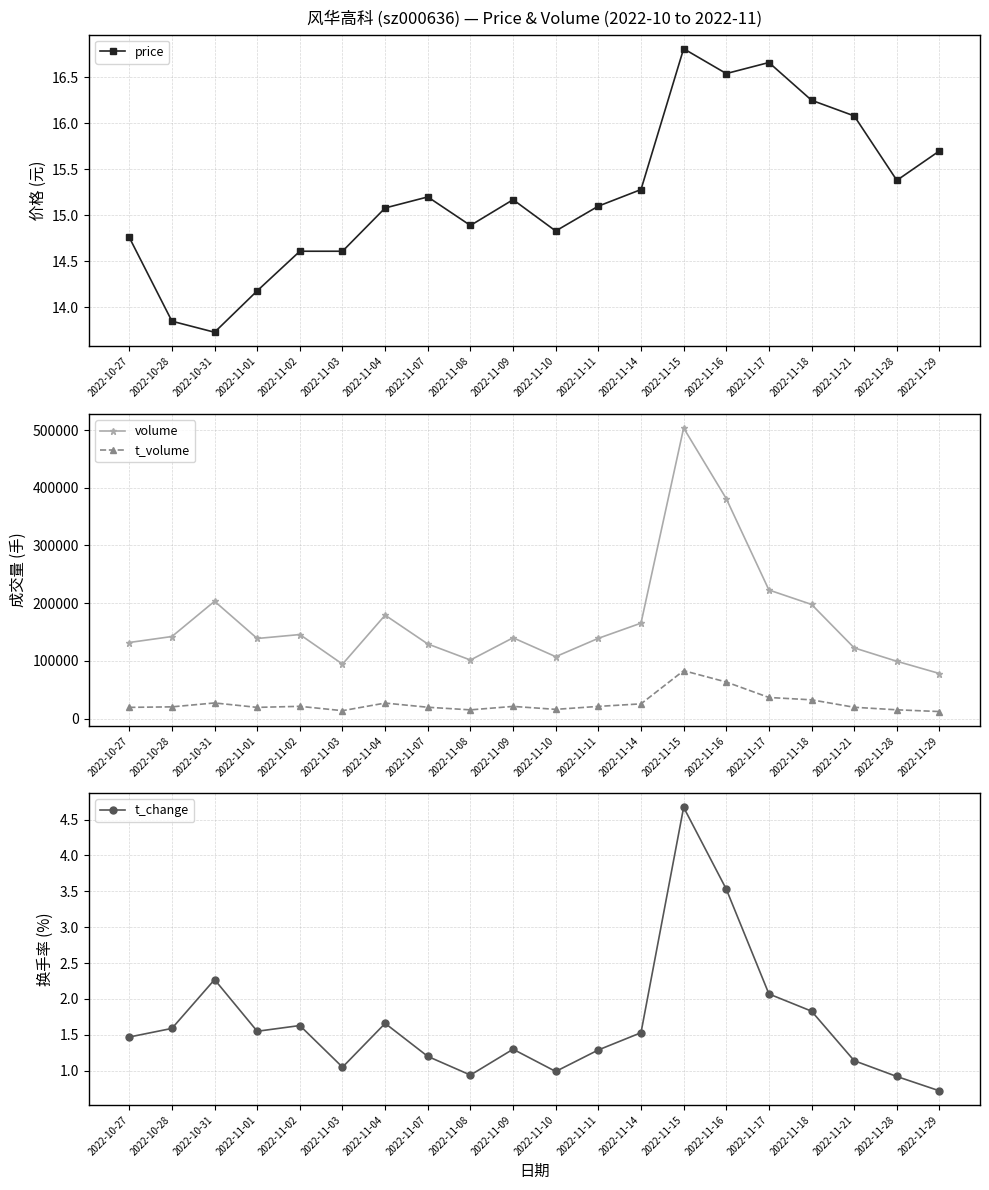

True or false: t_change has a value of 3.5 at 2022-11-16.

True